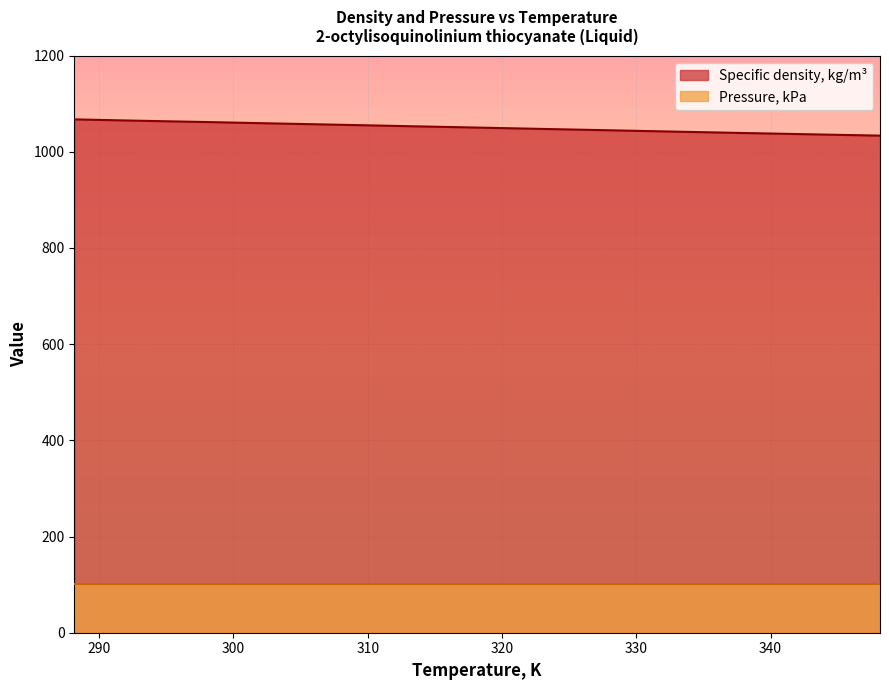

Rank the categories by value from highest to lowest.

288.15, 293.15, 298.15, 303.15, 308.15, 313.15, 318.15, 323.15, 328.15, 333.15, 338.15, 343.15, 348.15